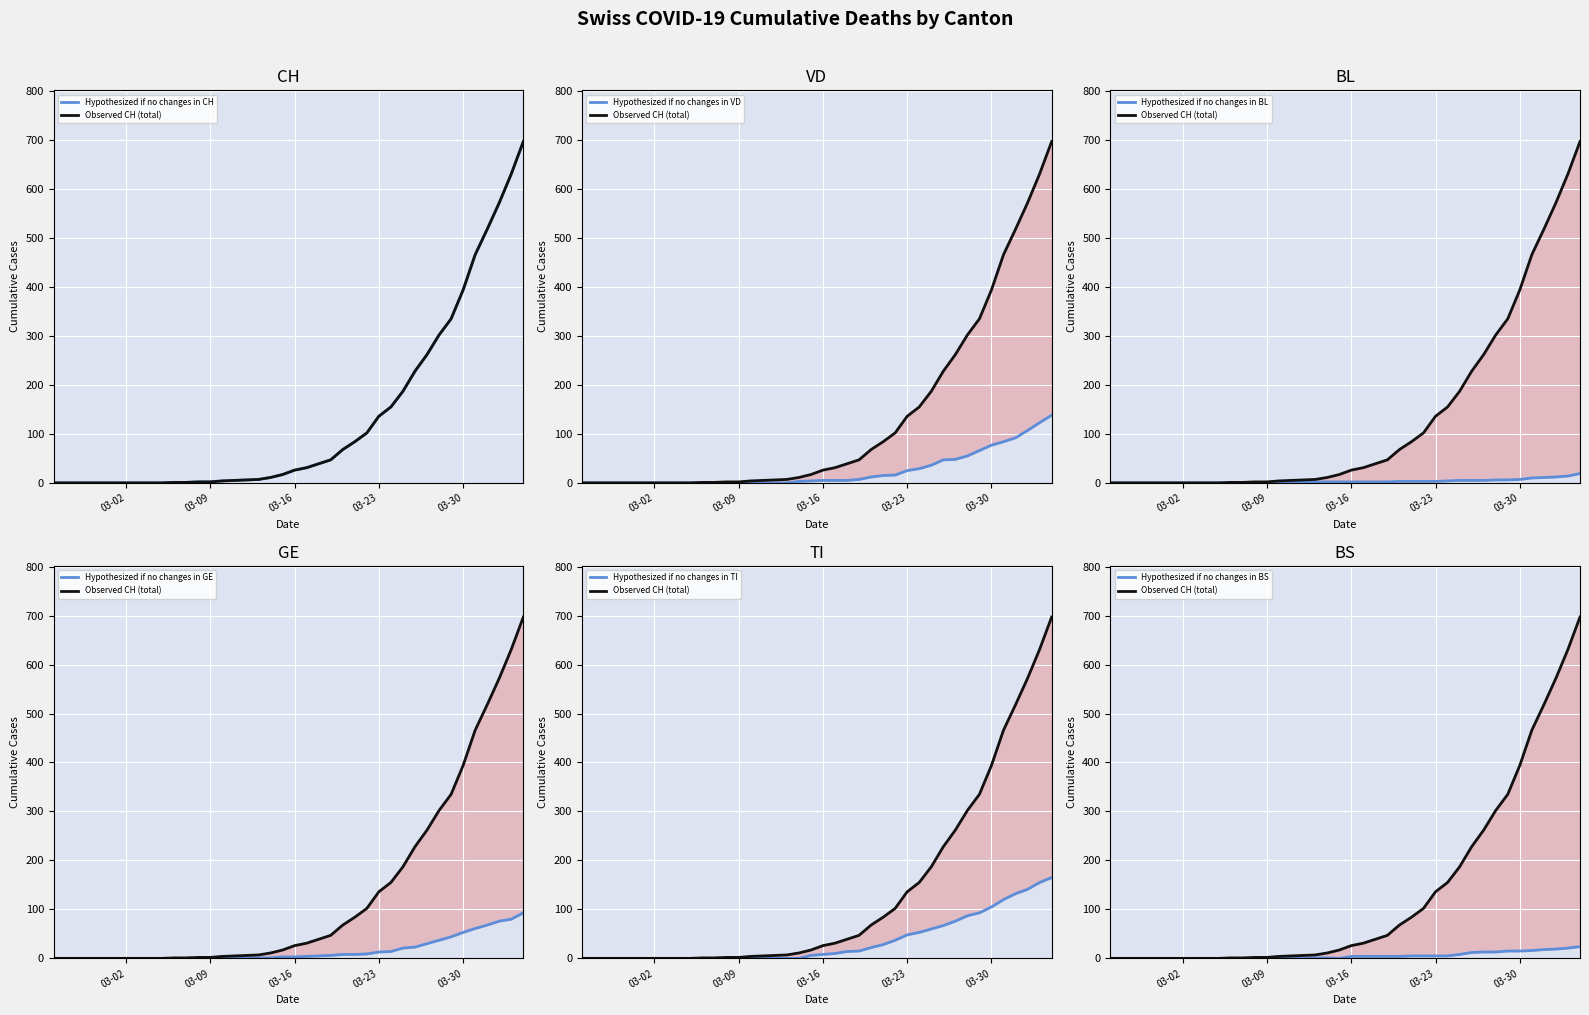

True or false: CH has a value of 0 at 2020-02-29.

True